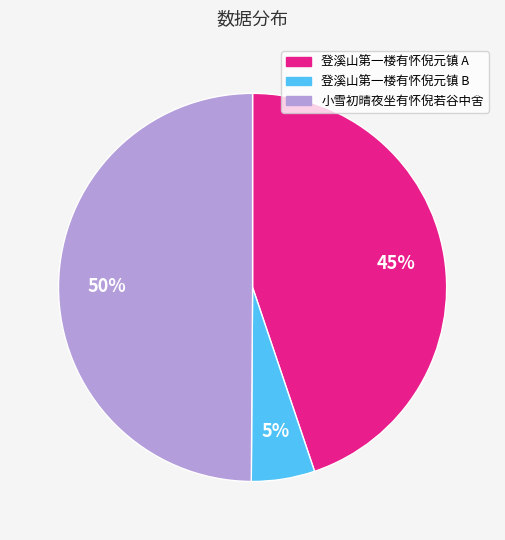

How many segments does this pie chart have?

3